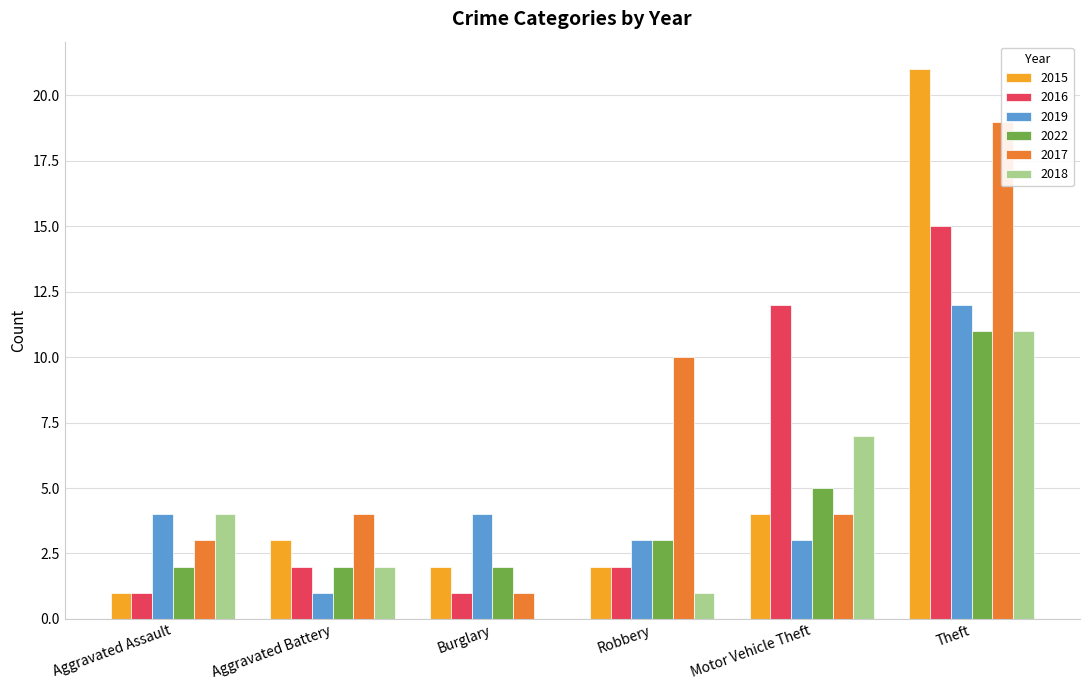

What position from the right is Robbery?

3